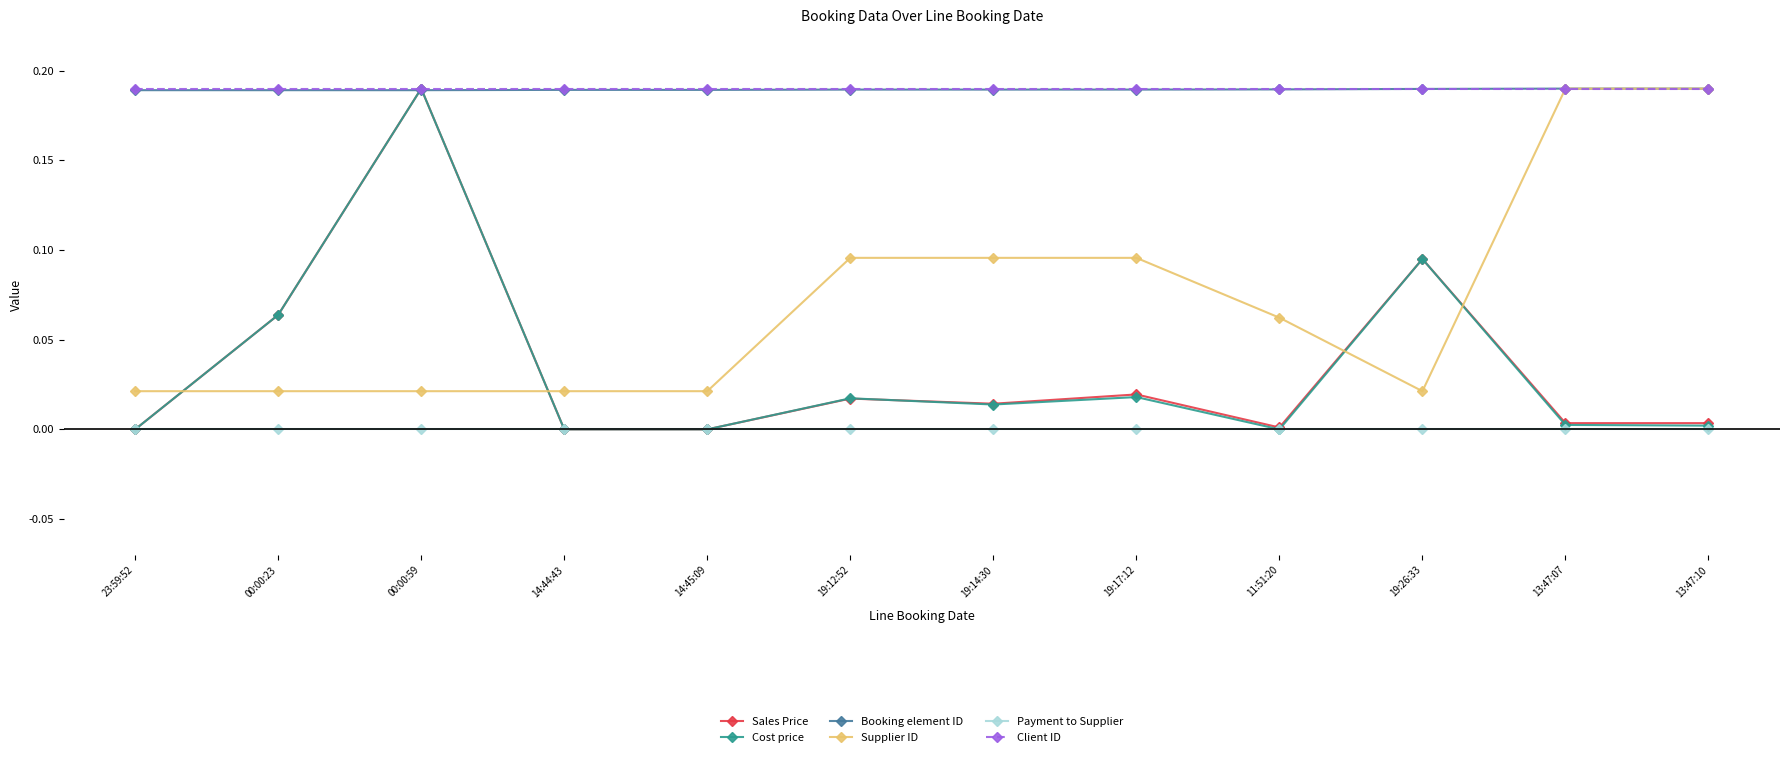

True or false: Sales Price has more than 2 interior local peaks.

True